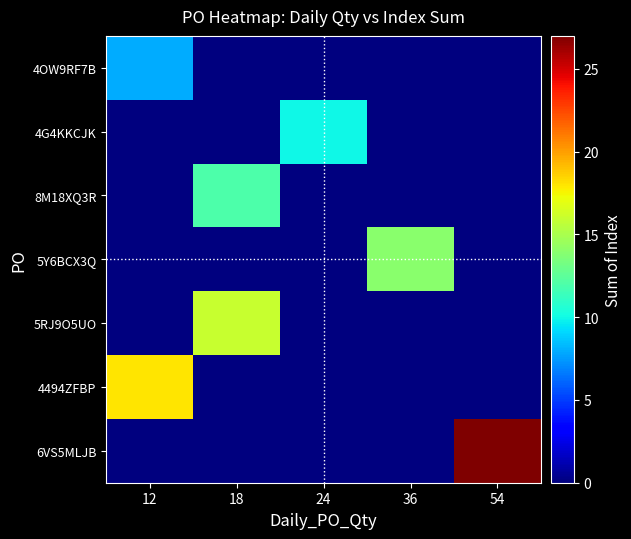

At which category does the chart reach its peak across all series?

54